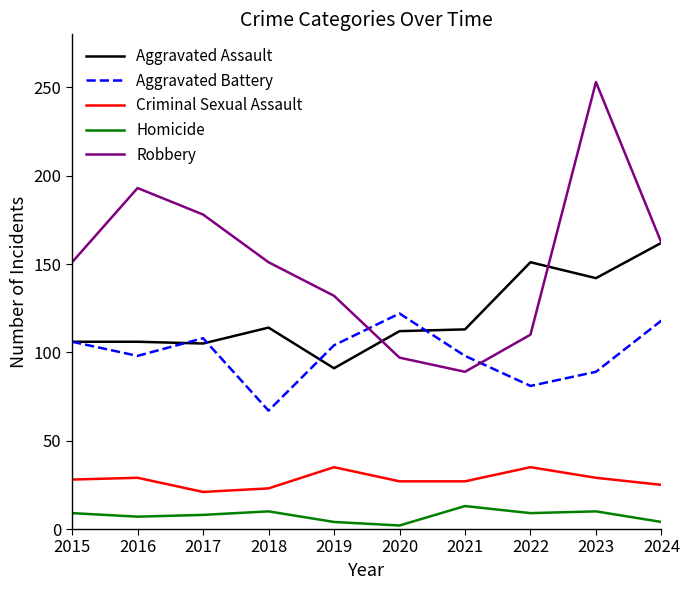

True or false: Homicide and Robbery cross at least once.

False